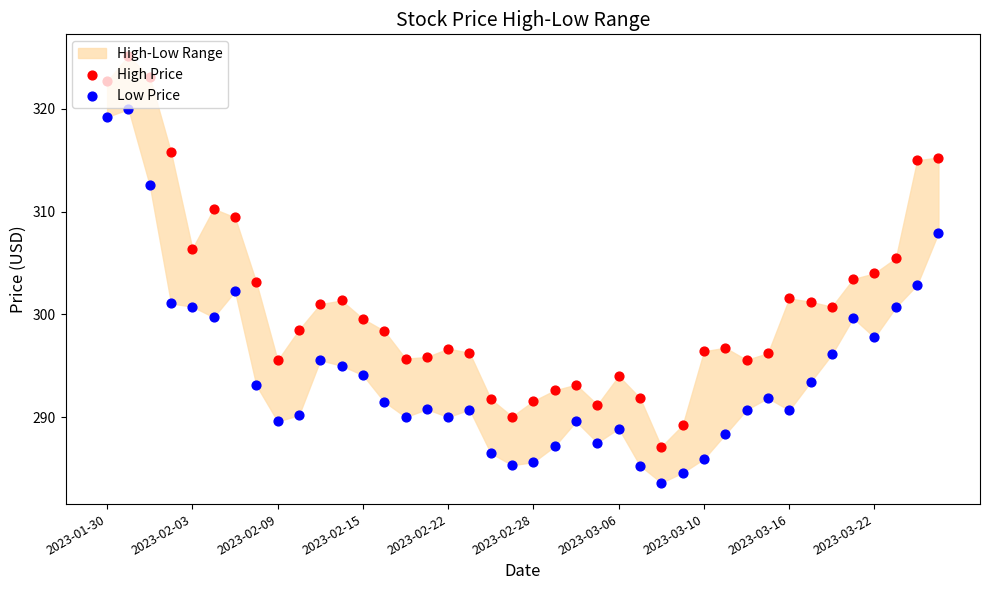

Is the value of Low Price at 11 greater than the value of High Price at 39?

No